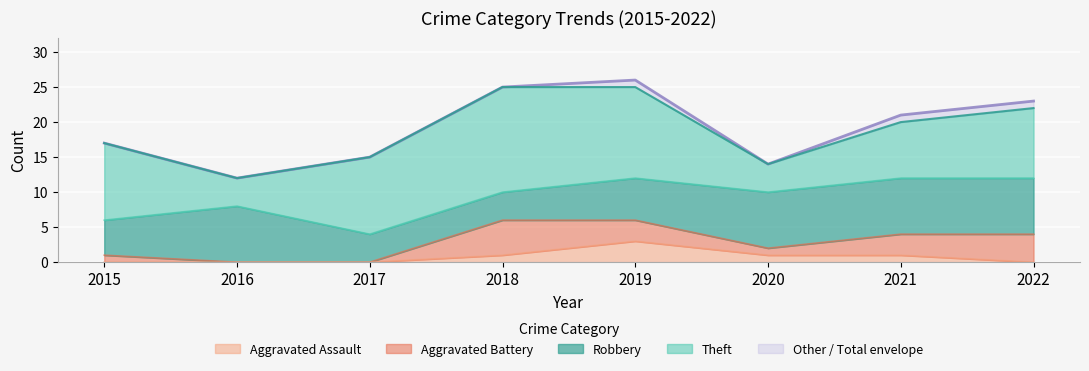

What is the difference between the highest and lowest values at 2020?

13